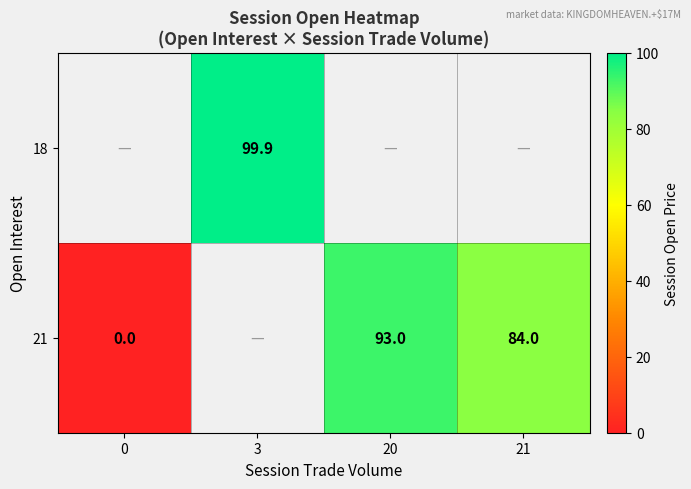

The 21 series shows 84.0 at 21. True or false?

True